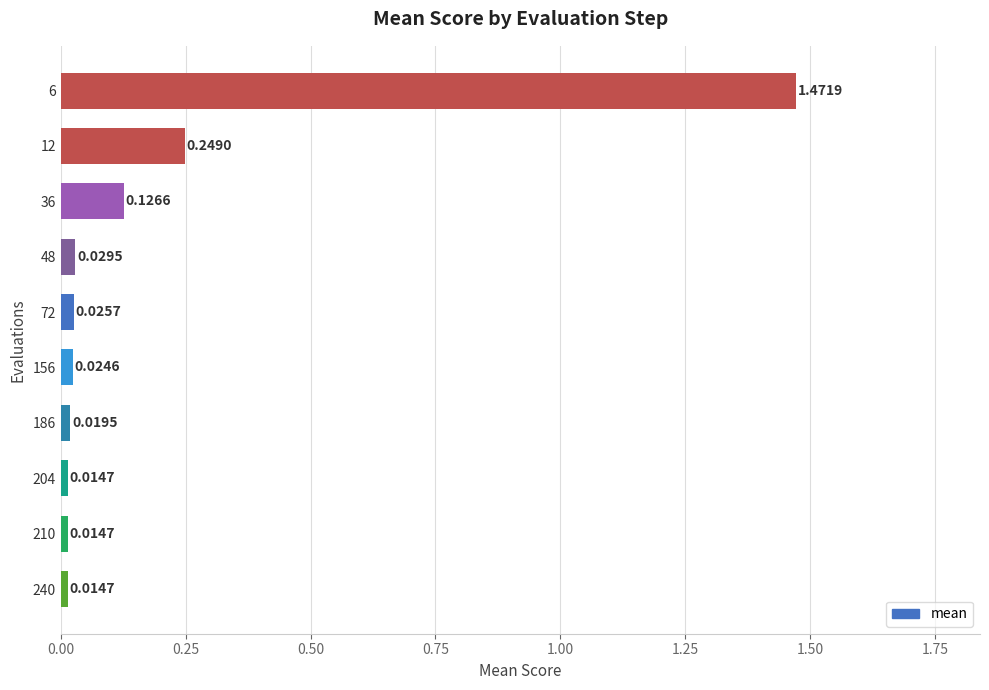

What is the sum of all values?

2.0